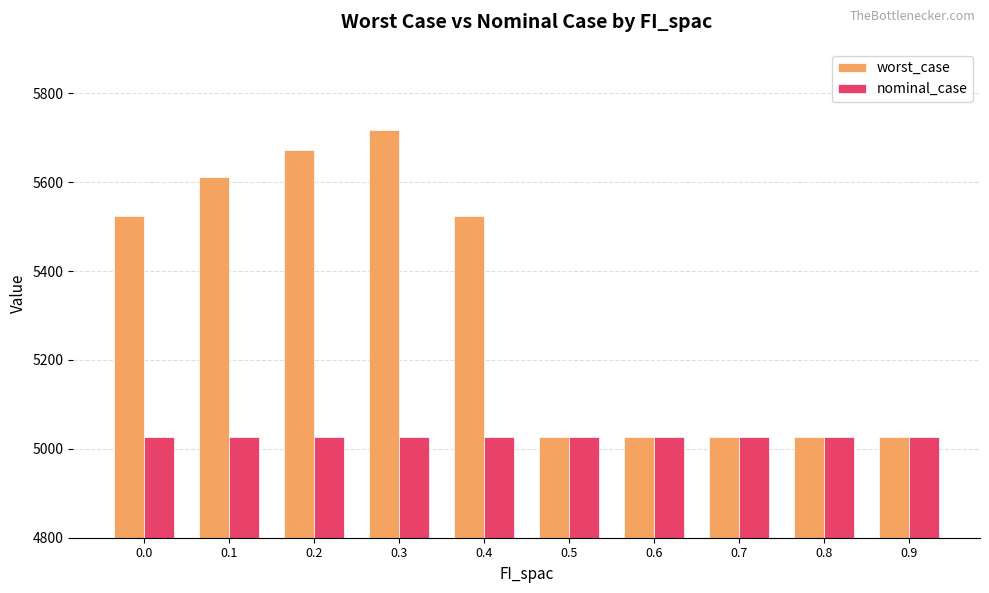

What is the lowest value of the nominal_case series?

5026.5